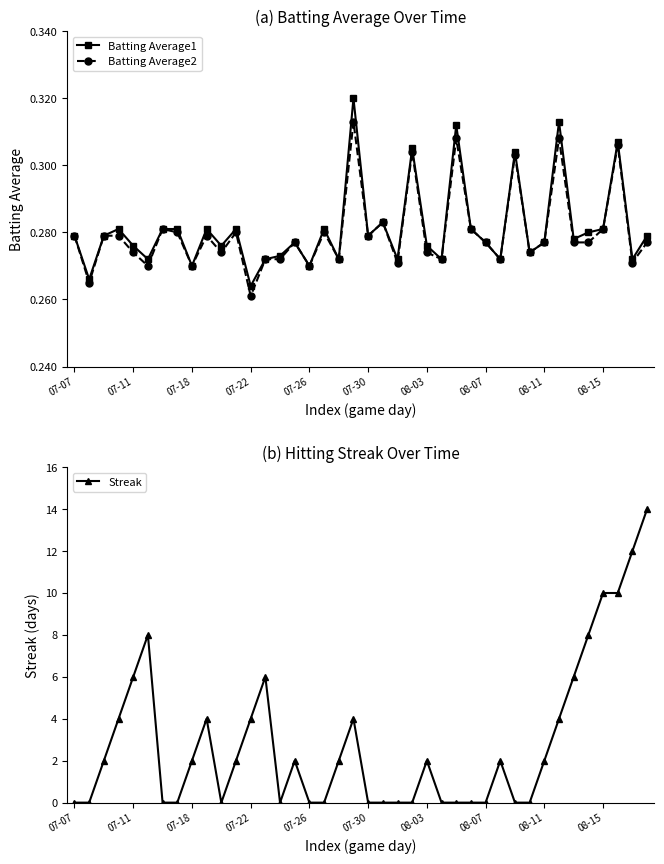

What is the greatest value displayed?

14.0